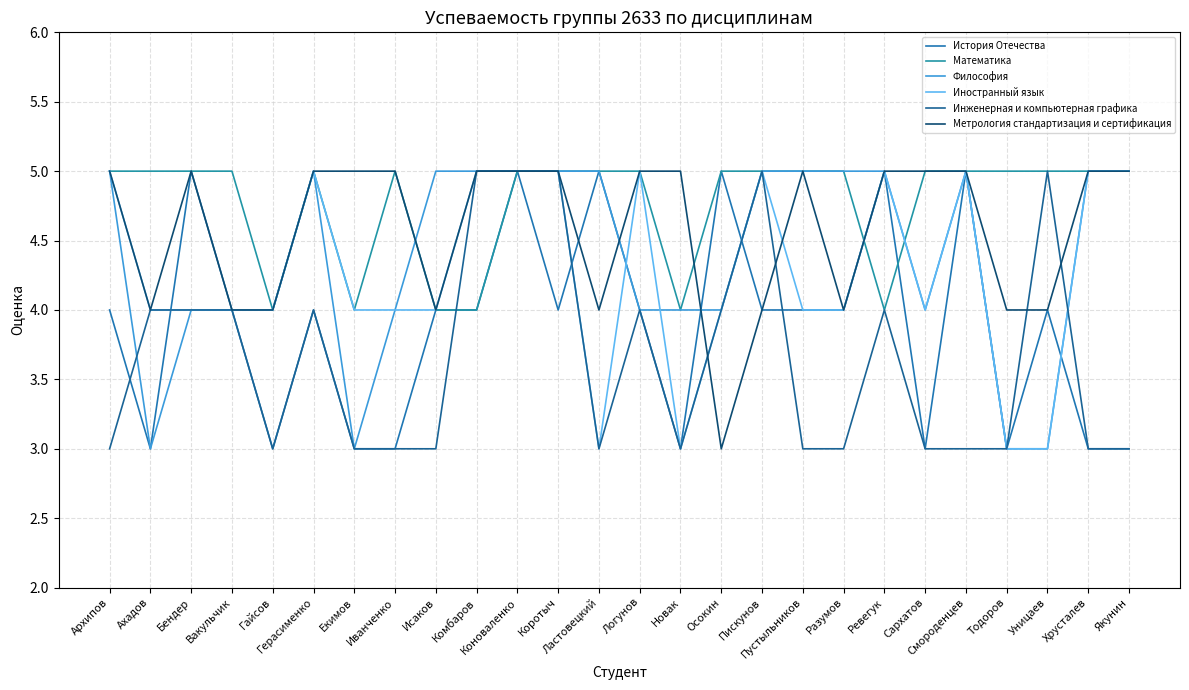

Which series has the widest spread of values?

История Отечества